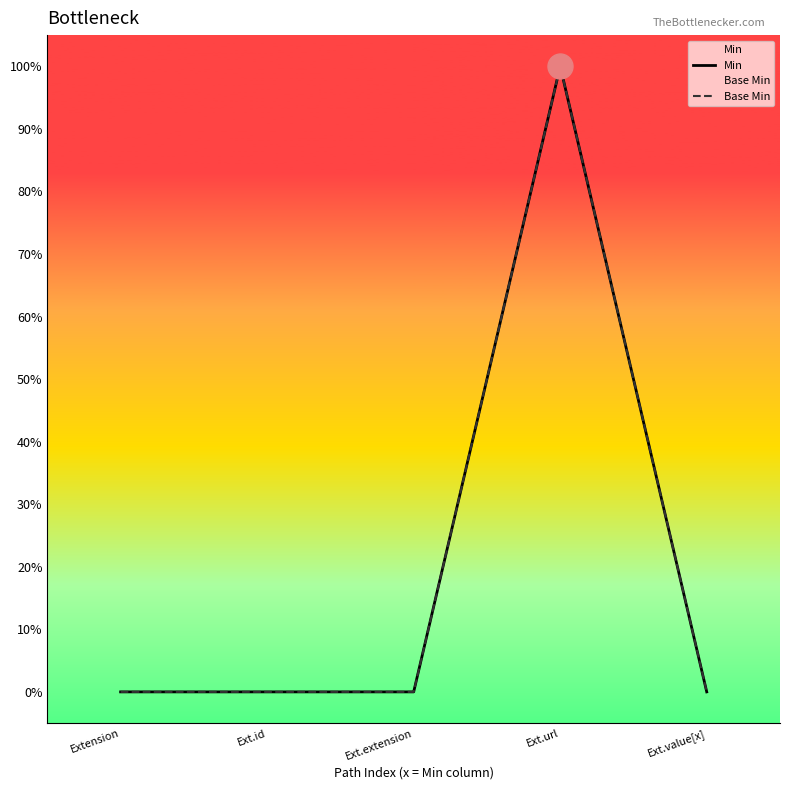

Which category has the lowest value across all series?

Extension